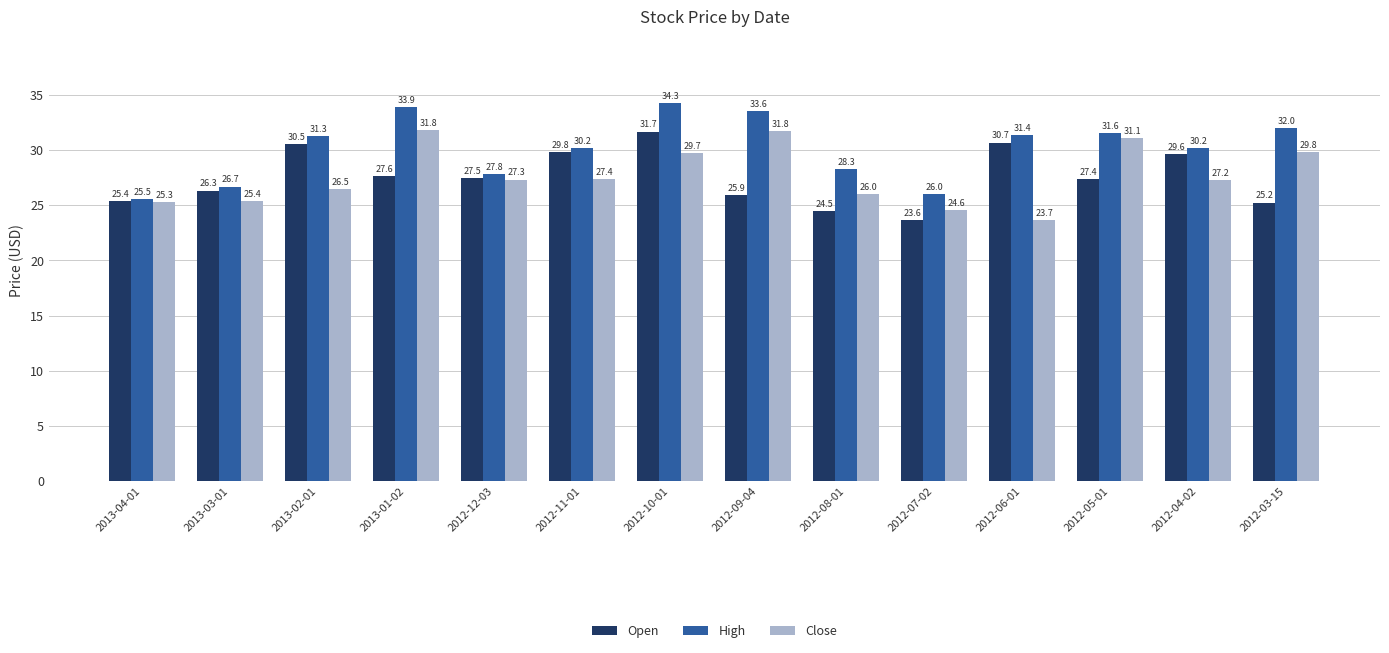

What is the difference between the highest and lowest values at 2013-03-01?

1.3